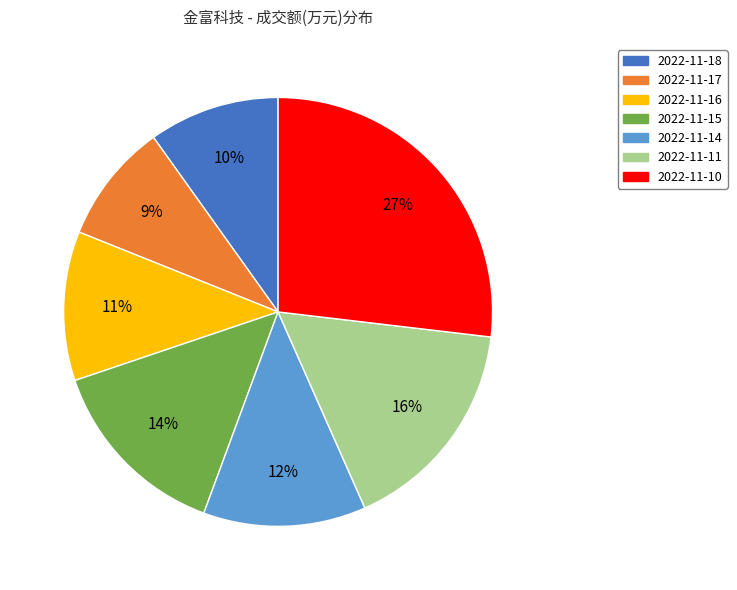

What is the smallest slice in the pie chart?

2022-11-17